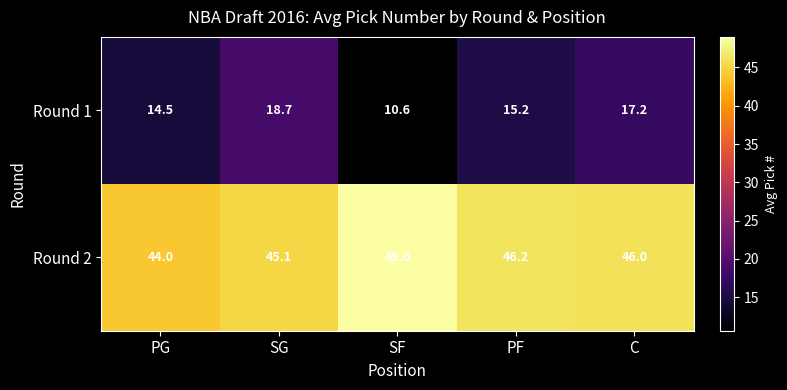

How many series are shown in this chart?

2